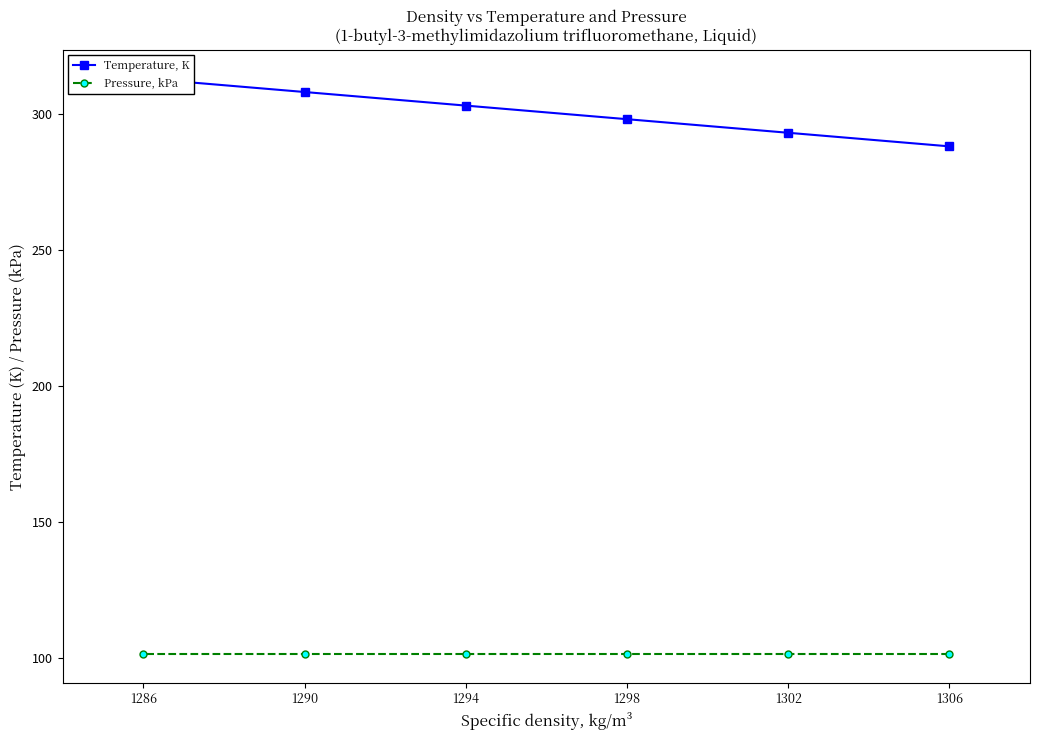

How many data points does each series have?

6